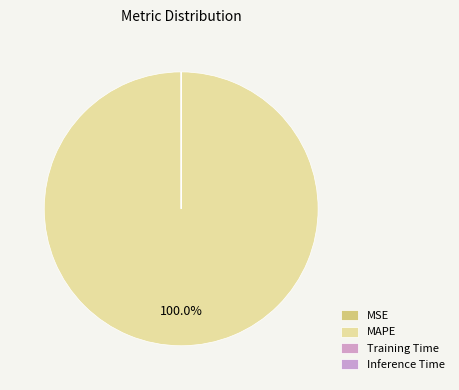

Is the sum of MAPE and Training Time greater than half?

Yes